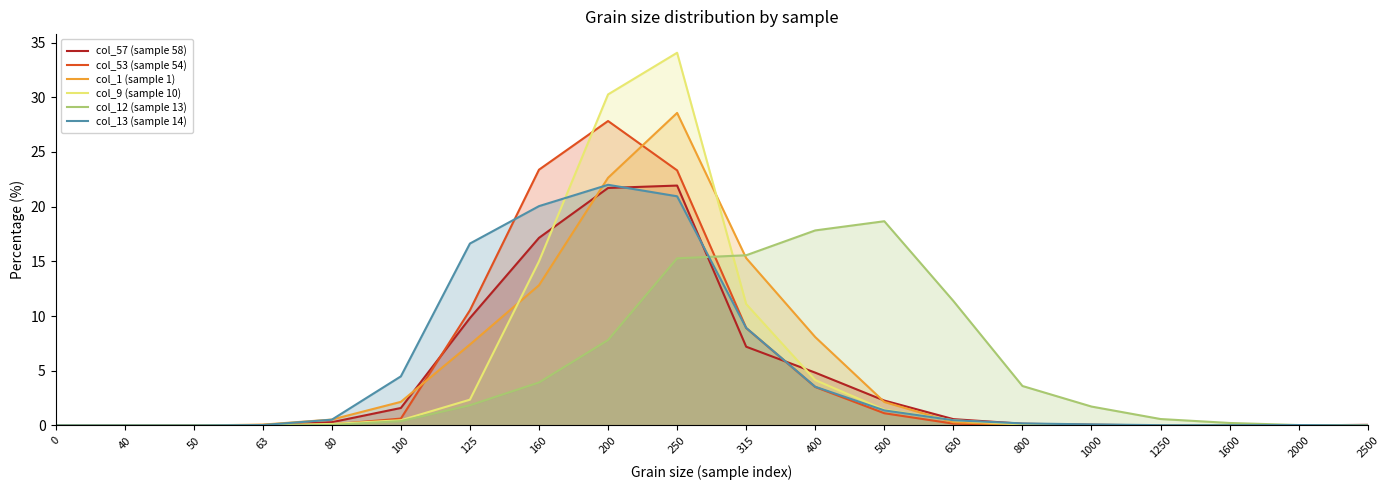

What is the difference between the col_9 (sample 10) values at 800 and 160?

14.9